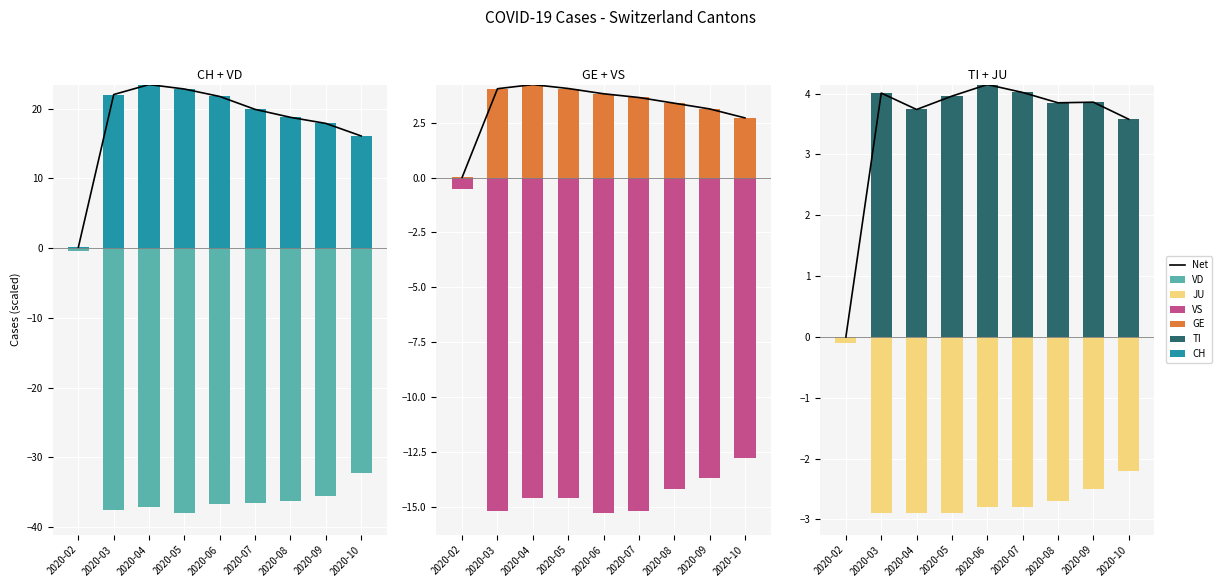

How many values in the VS series exceed -14?

3